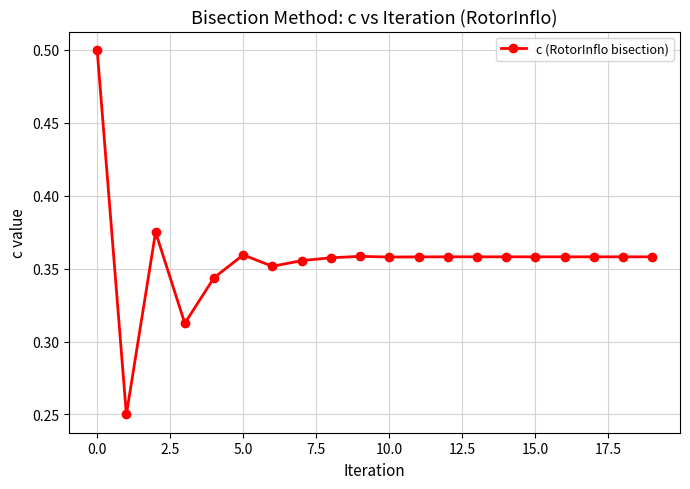

True or false: the data has more than 0 interior local peaks.

True